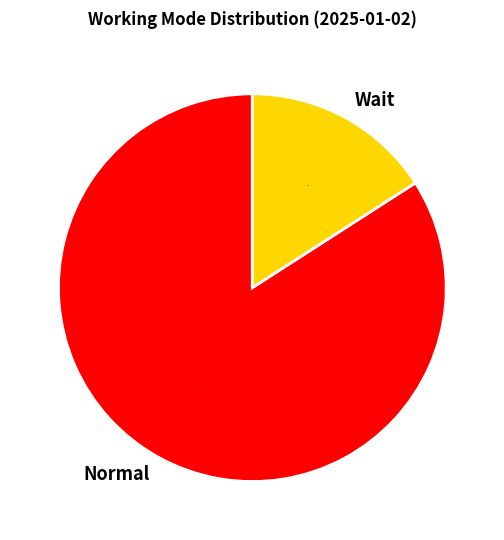

Rank the categories by value from highest to lowest.

Normal, Wait